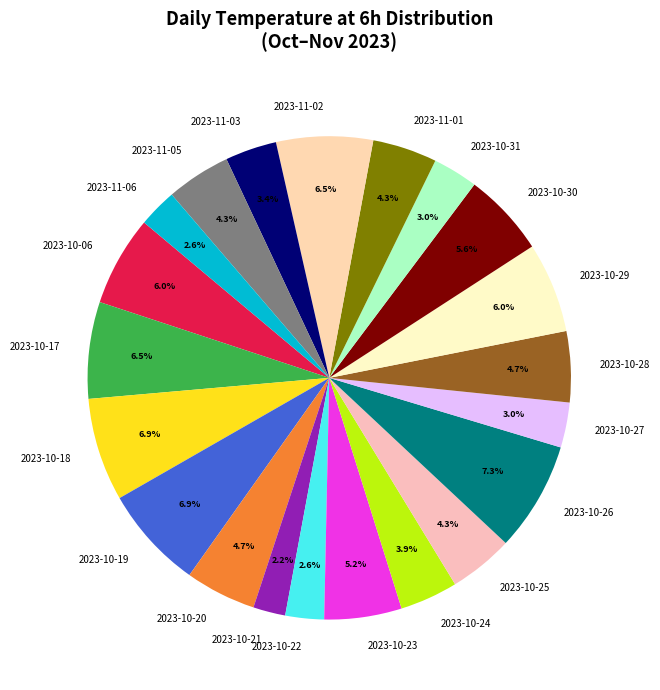

Is 2023-10-28 the majority of the pie?

No